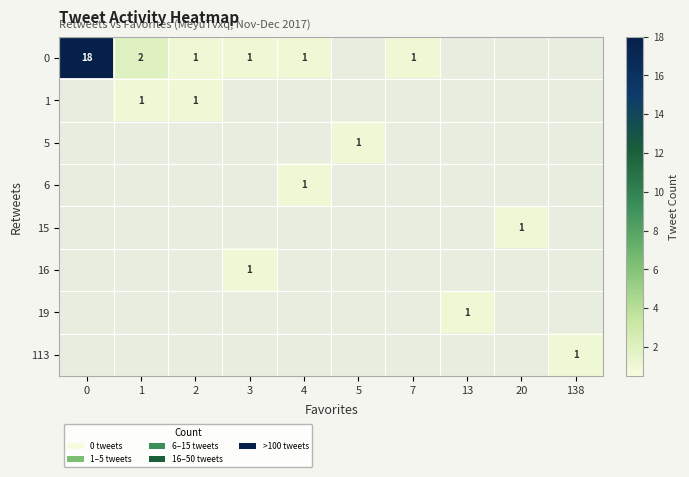

Is it true that 0 equals 1 at 7?

True